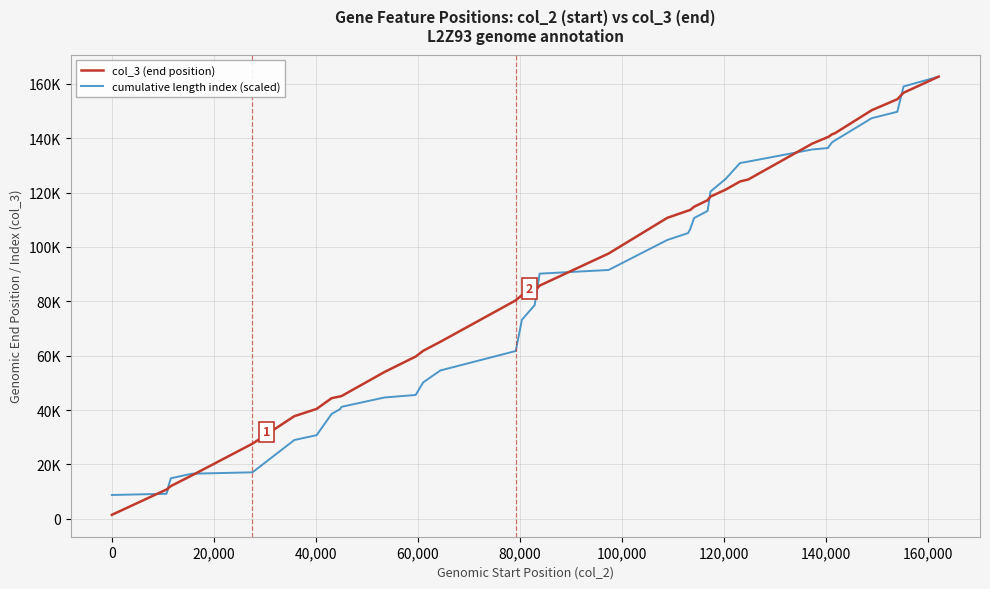

Does the chart display data point markers on the line(s)?

No